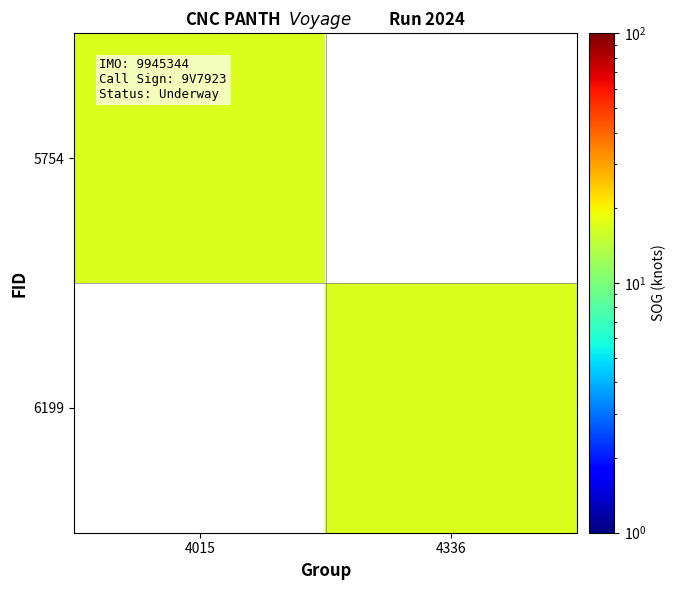

How many series are shown in this chart?

2